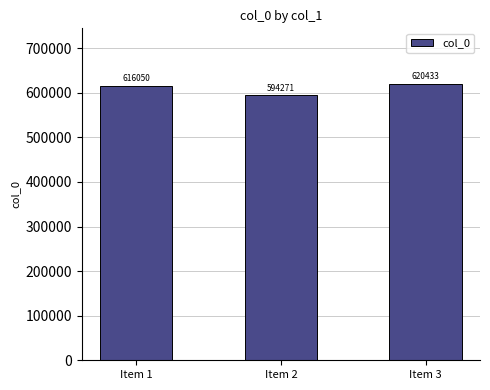

Reading left to right, extract all data points from this chart.

Item 1=616050	Item 2=594271	Item 3=620433